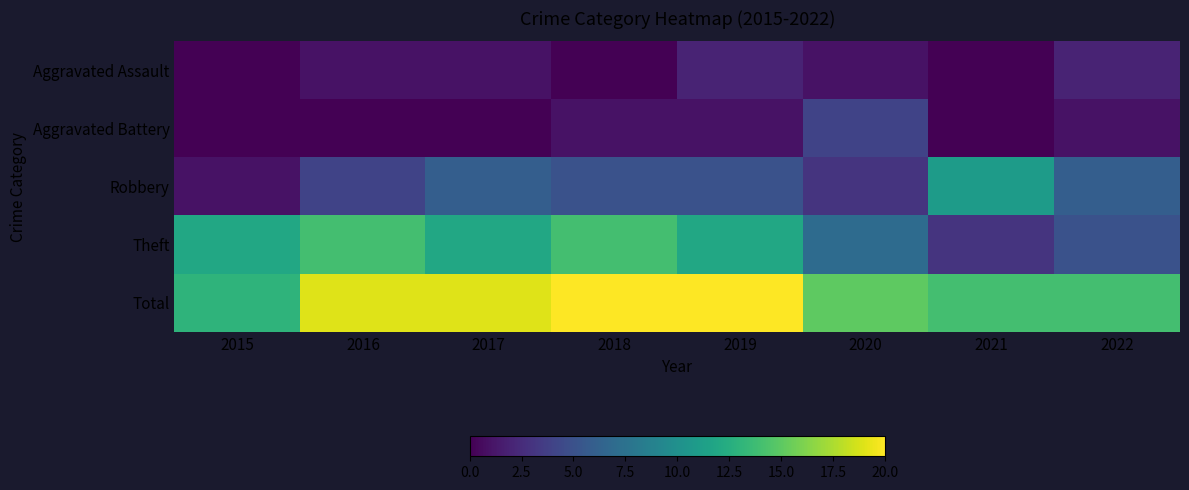

At 2020, list the series in order from largest to smallest.

Total, Theft, Aggravated Battery, Robbery, Aggravated Assault